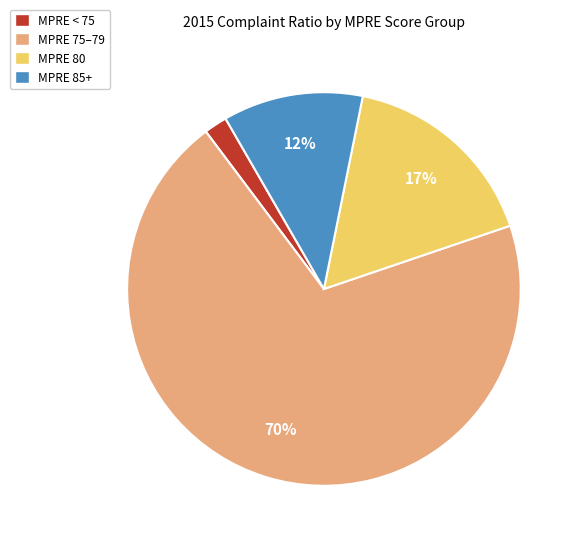

What is the majority slice?

MPRE 75–79